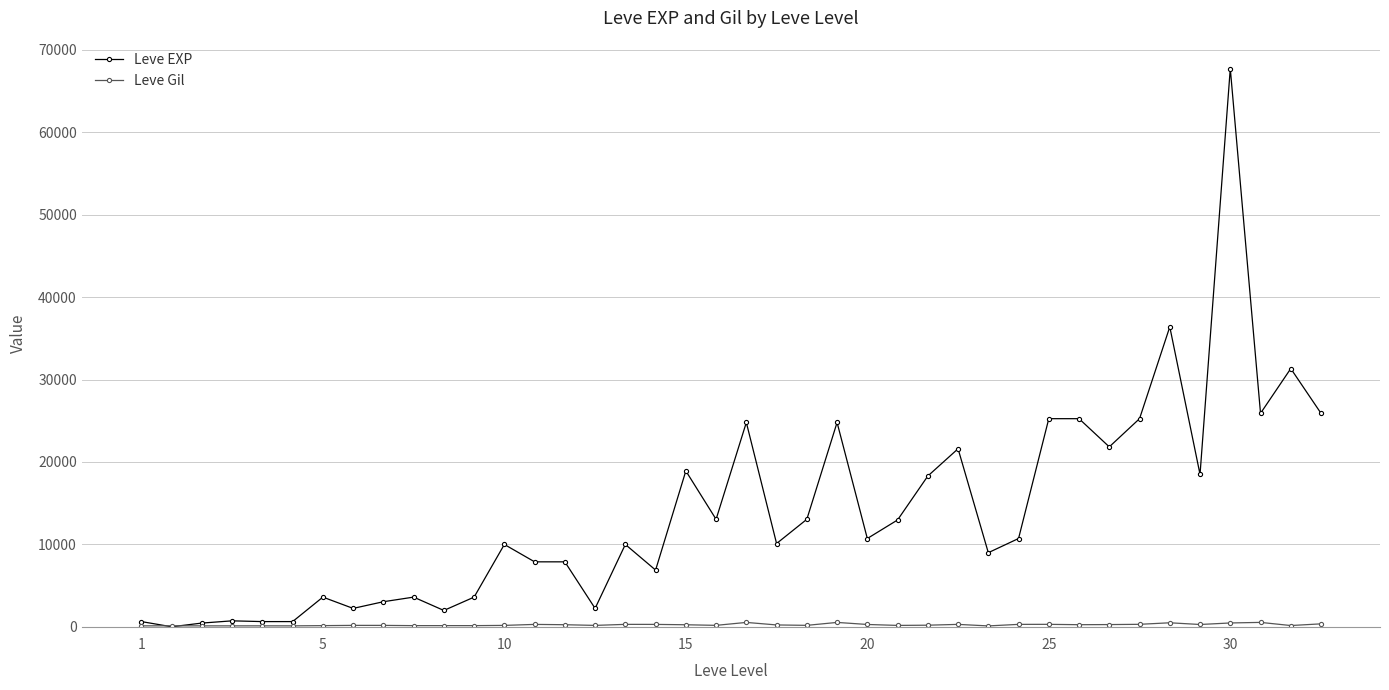

Which series has the largest total across all categories?

Leve EXP